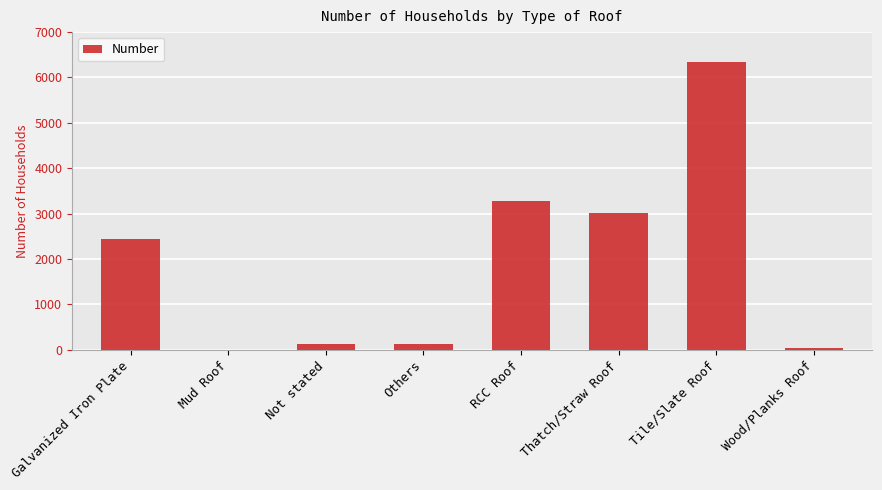

True or false: the data shows 0 at Mud Roof.

True